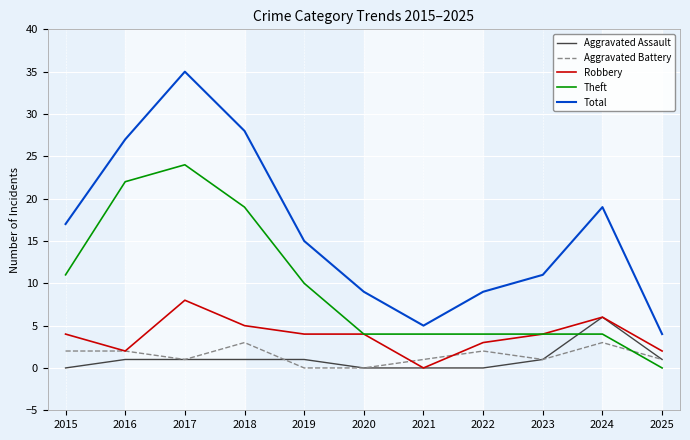

Does the chart display data point markers on the line(s)?

No